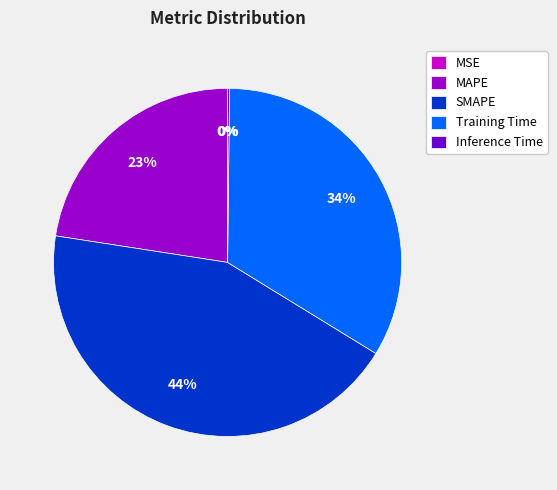

Combined, do Training Time and MAPE account for over 50%?

Yes